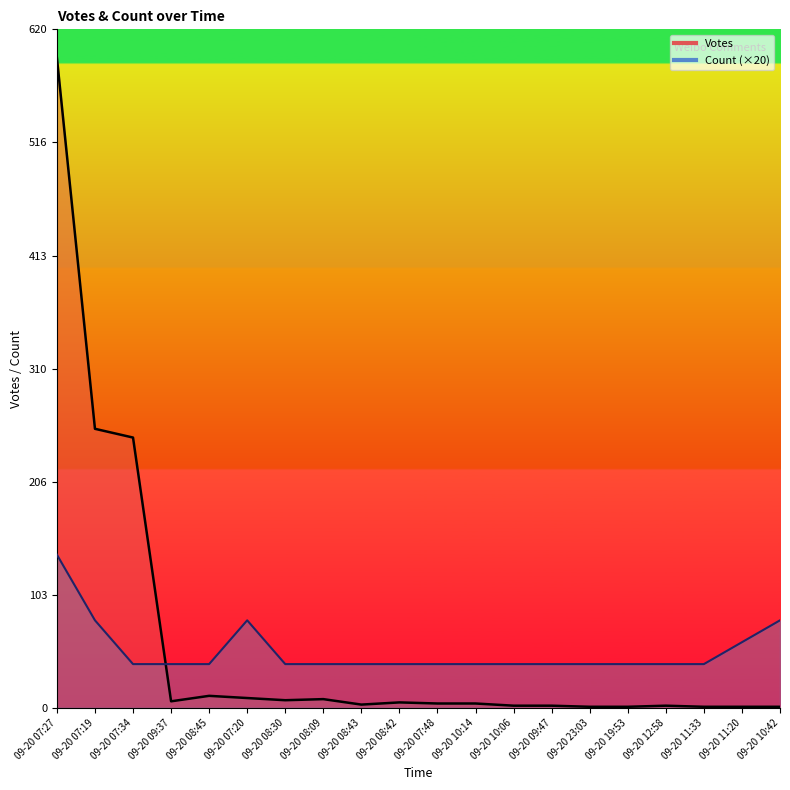

Rank the series by their maximum value, from lowest to highest.

Count, Votes